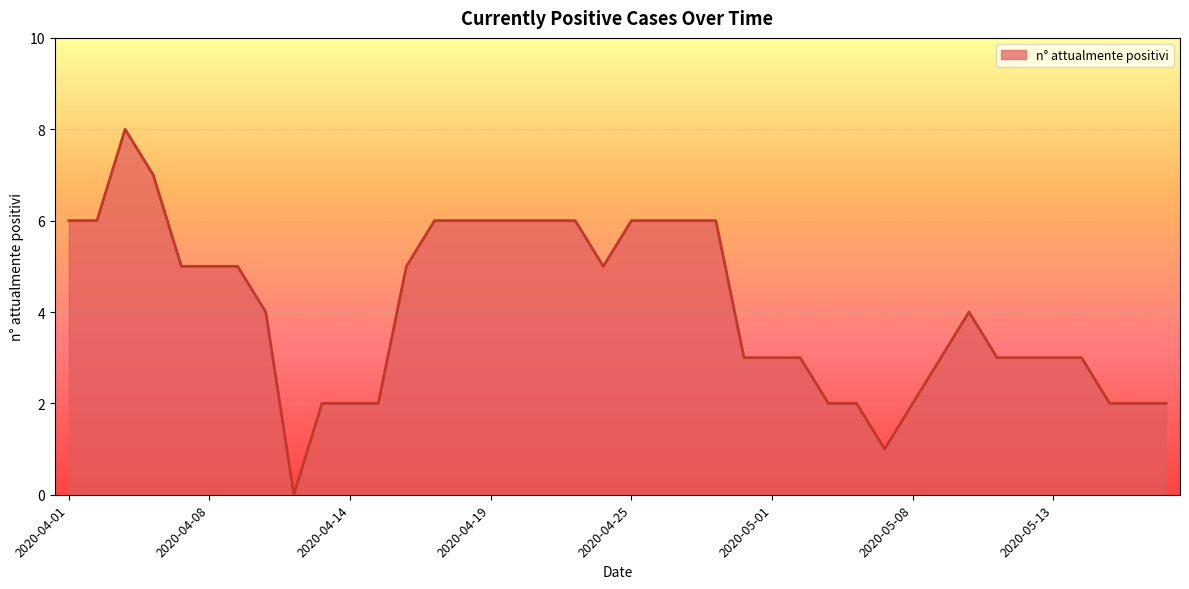

What is the maximum value shown in the chart?

8